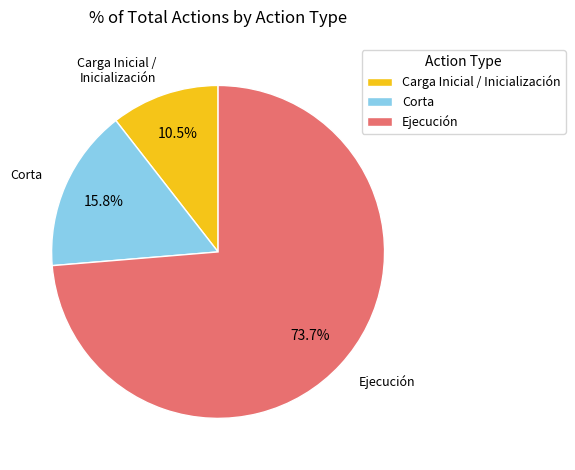

What percentage is NOT represented by Ejecución?

26.3%